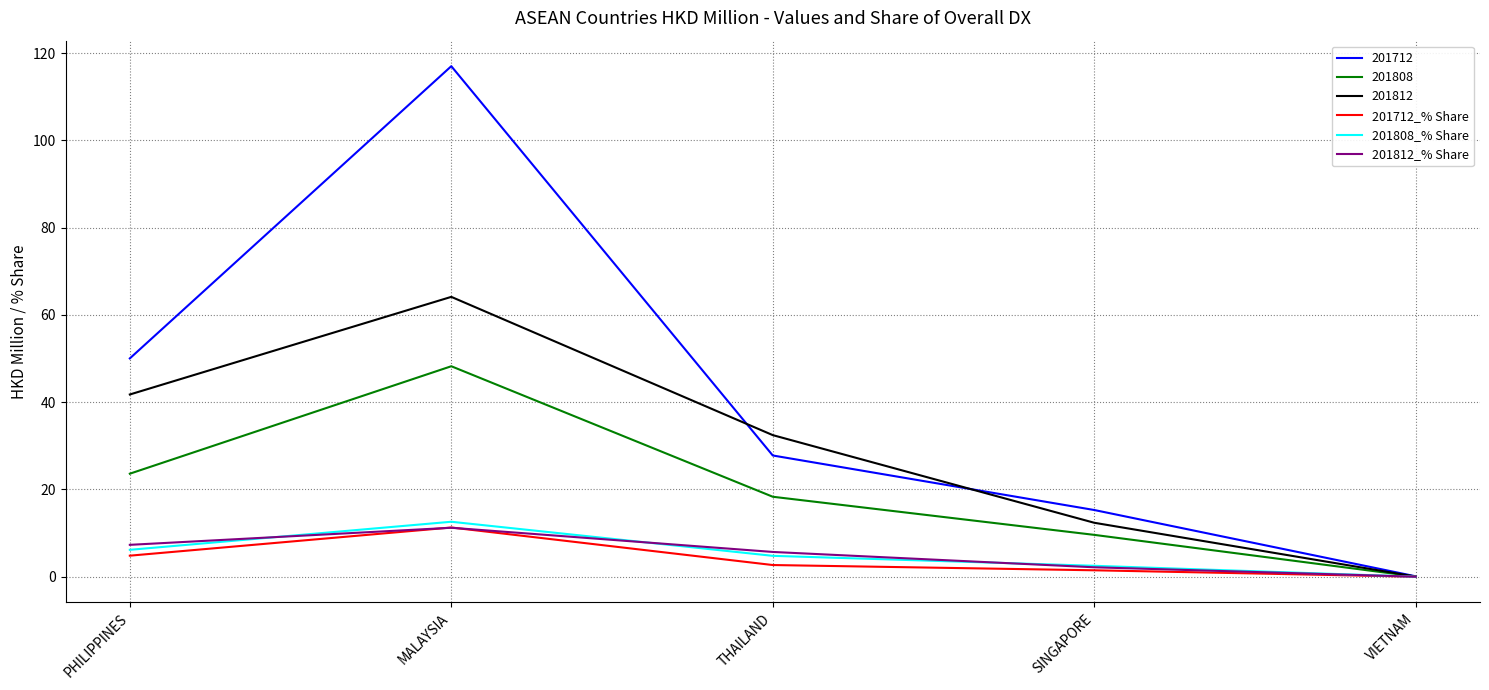

At which category is the sum across all series the highest?

MALAYSIA